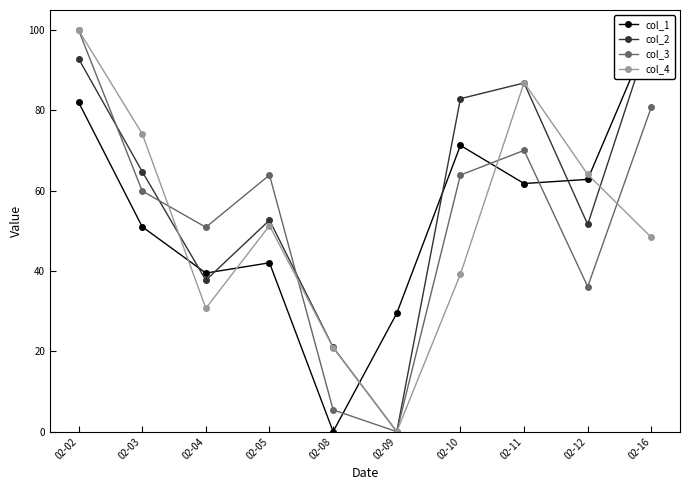

How many lines are shown in the chart?

4